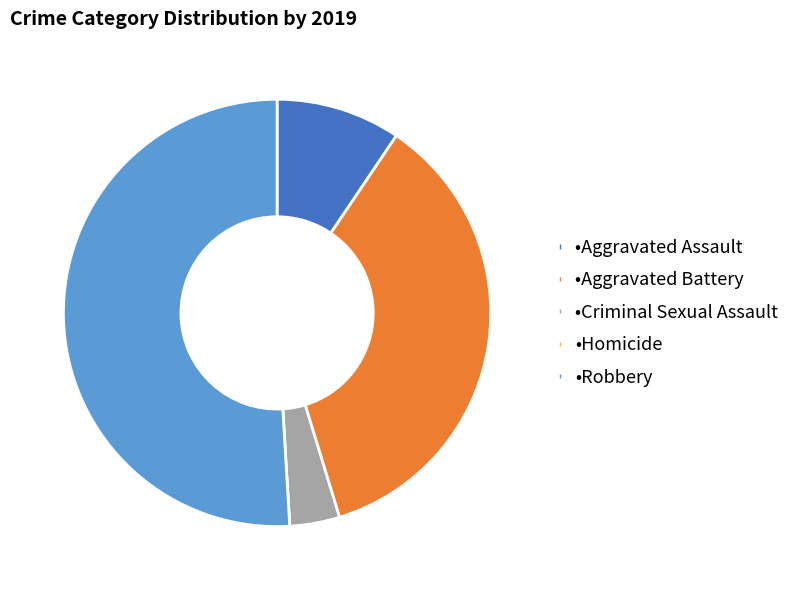

Does any single category account for the majority?

Yes